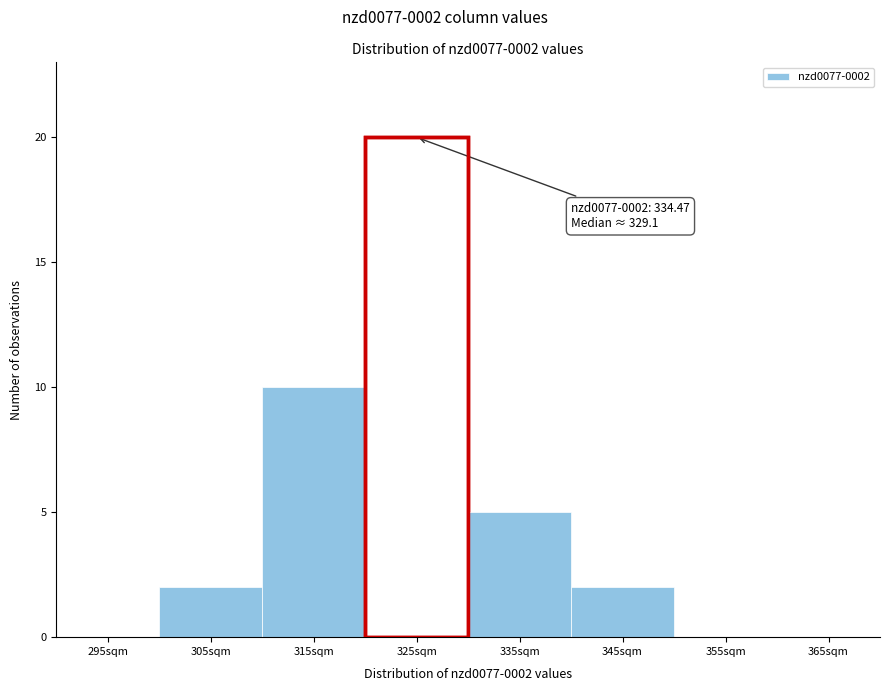

Reading left to right, extract all data points from this chart.

295sqm=0	305sqm=2	315sqm=10	325sqm=20	335sqm=5	345sqm=2	355sqm=0	365sqm=0